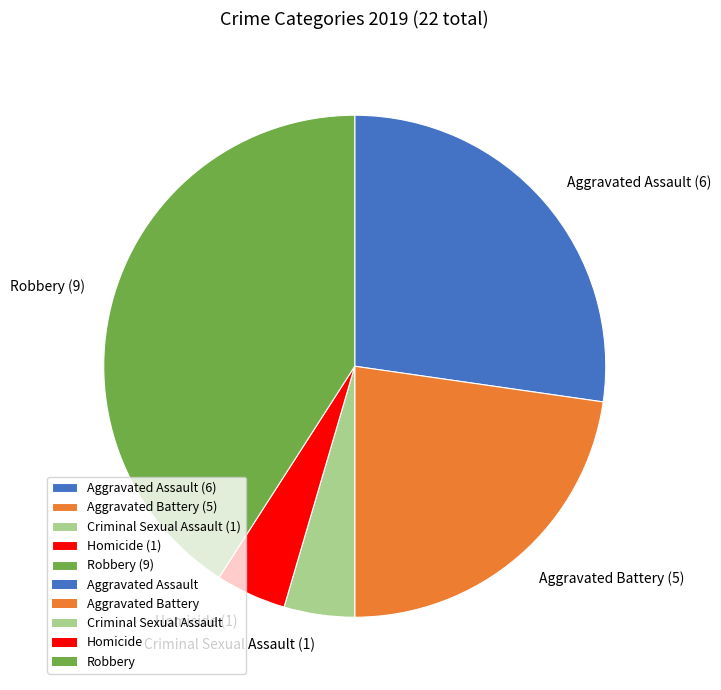

How many slices are in this pie chart?

5